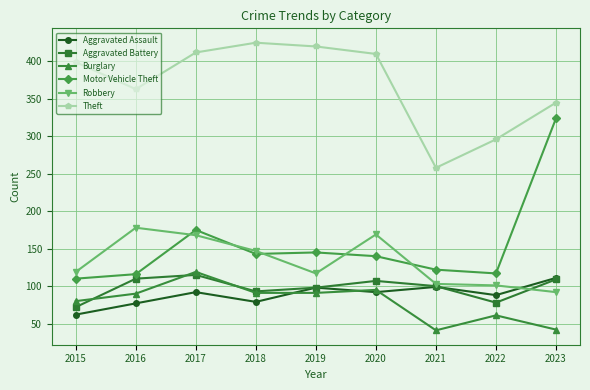

Which category has the highest value in the Burglary series?

2017